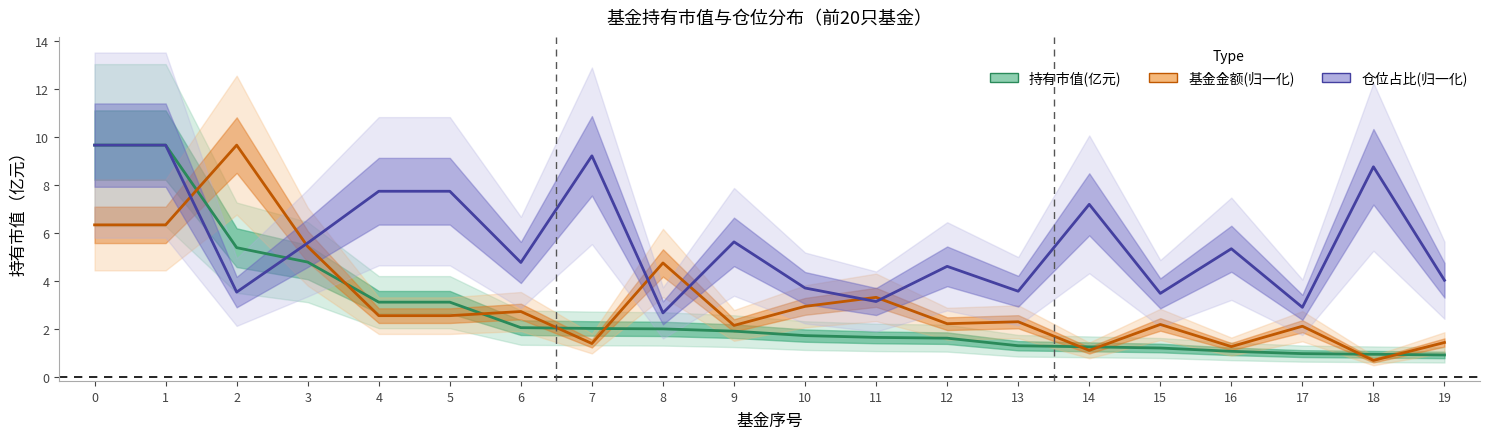

What is the difference between the 持有市值(亿元) values at 18 and 1?

8.7